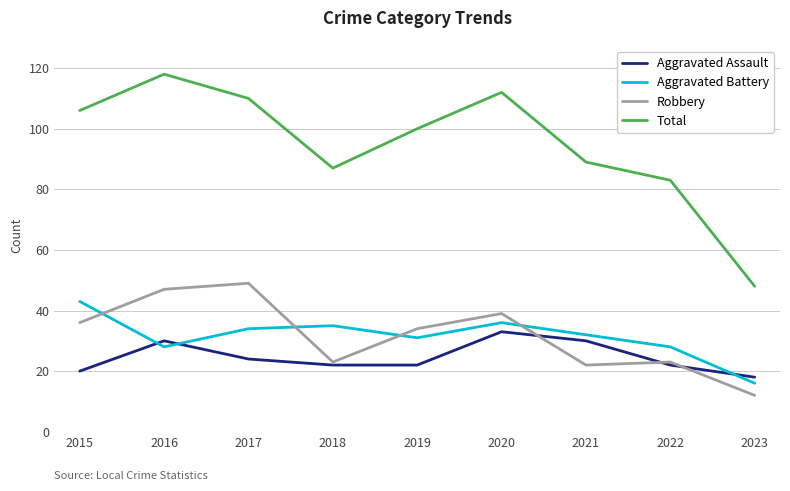

True or false: Total and Robbery intersect in this chart.

False